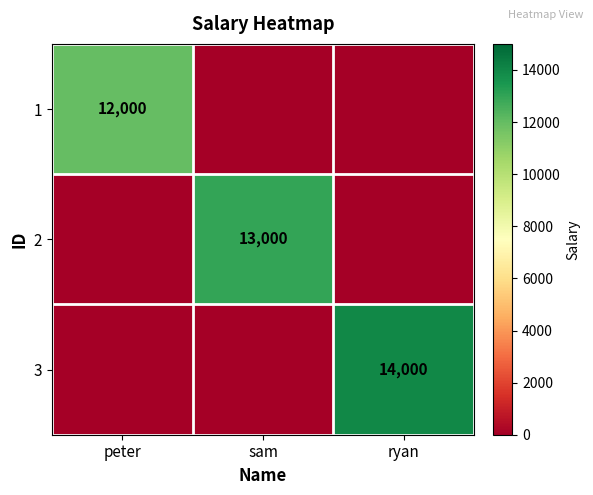

The value of 1 at peter is 4818. True or false?

False